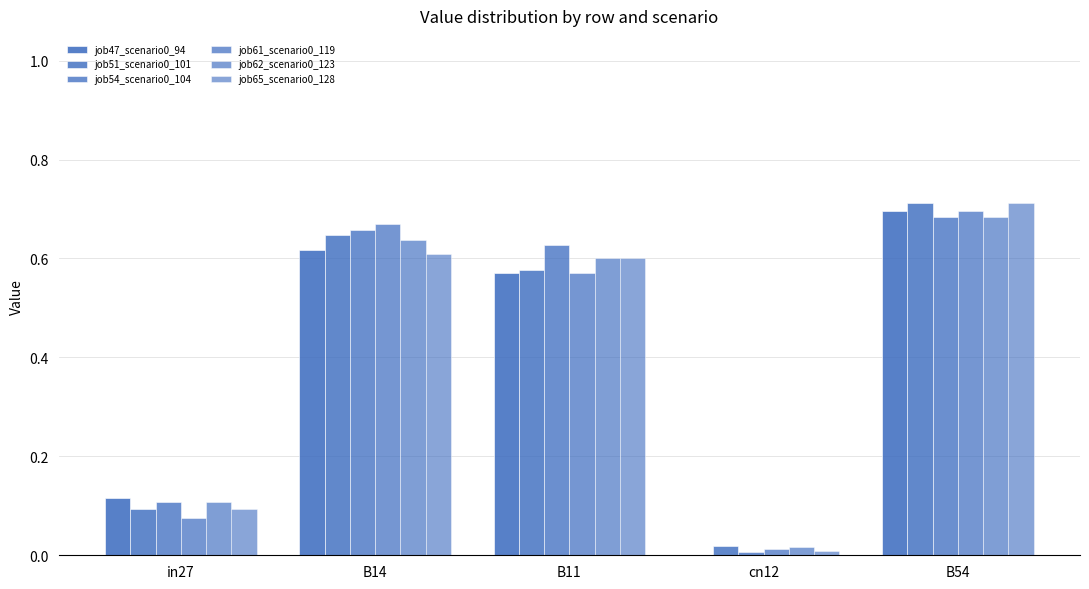

At which category does the chart reach its peak across all series?

B54